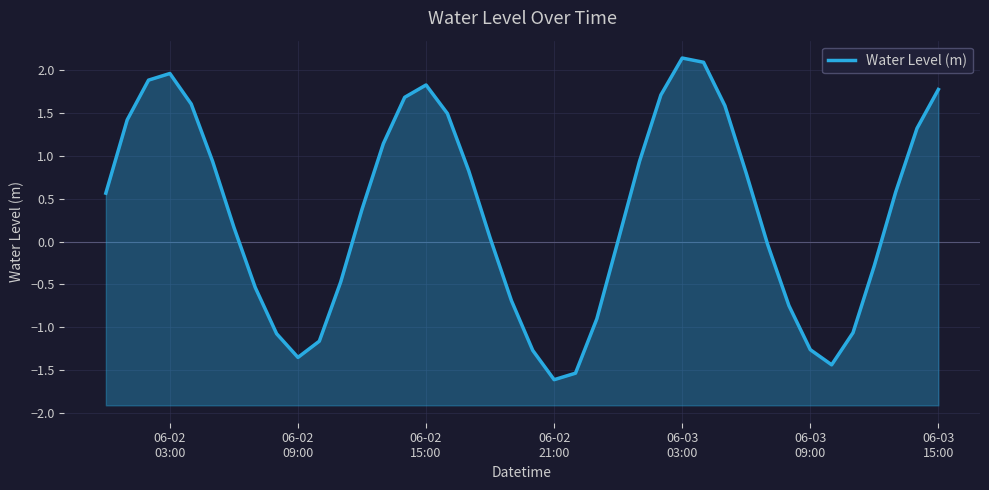

True or false: there are more than 1 points higher than both neighbors.

True